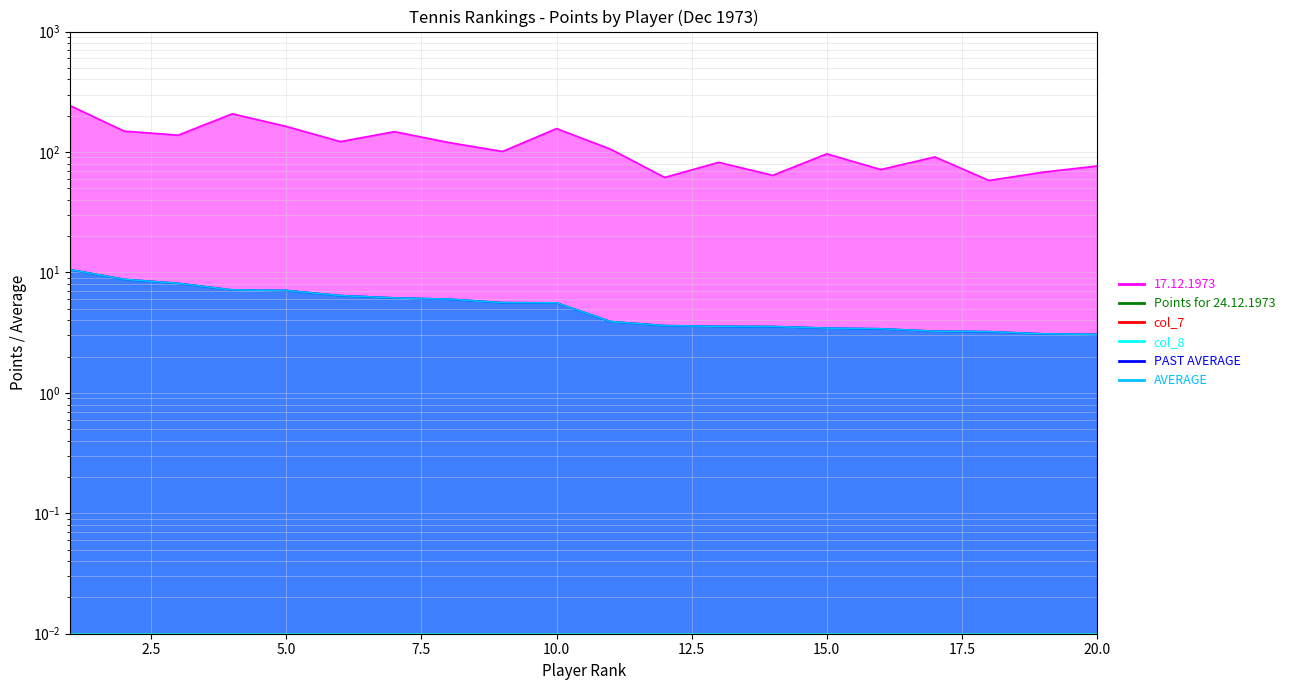

Reading right to left, list all the values displayed in this chart.

17.12.1973: 20=76.5	19=68.0	18=58.0	17=91.0	16=71.5	15=96.5	14=64.0	13=82.0	12=61.5	11=105.5	10=156.5	9=101.0	8=120.0	7=147.5	6=122.0	5=163.0	4=207.5	3=138.0	2=149.0	1=242.5
PAST AVERAGE: 20=3.1	19=3.1	18=3.2	17=3.2	16=3.4	15=3.4	14=3.6	13=3.6	12=3.6	11=3.9	10=5.6	9=5.6	8=6.0	7=6.1	6=6.4	5=7.1	4=7.2	3=8.1	2=8.8	1=10.5
AVERAGE: 20=3.1	19=3.1	18=3.2	17=3.2	16=3.4	15=3.4	14=3.6	13=3.6	12=3.6	11=3.9	10=5.6	9=5.6	8=6.0	7=6.1	6=6.4	5=7.1	4=7.2	3=8.1	2=8.8	1=10.5